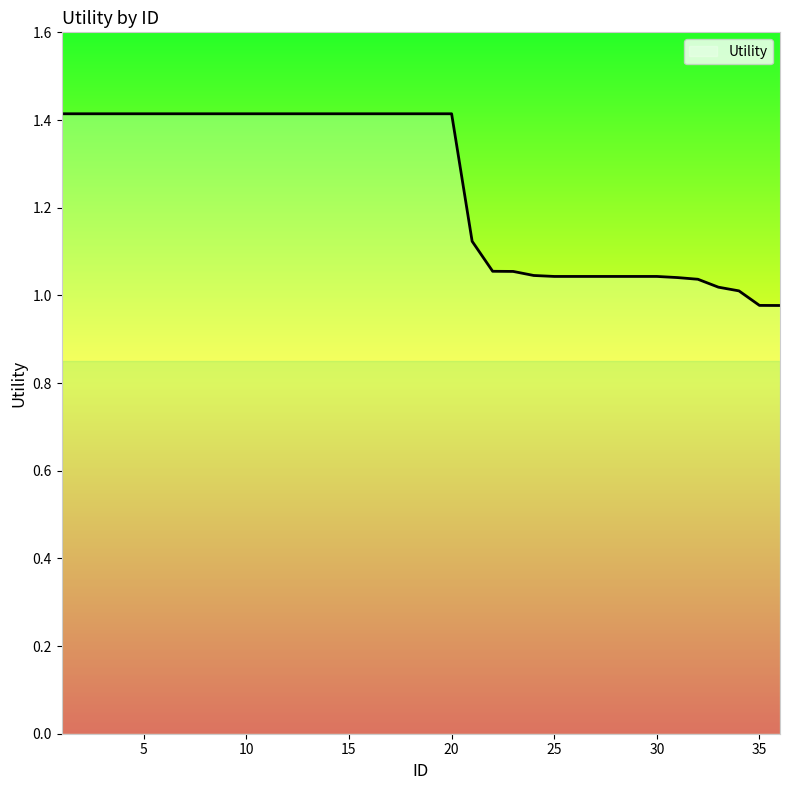

How many lines are shown in the chart?

1